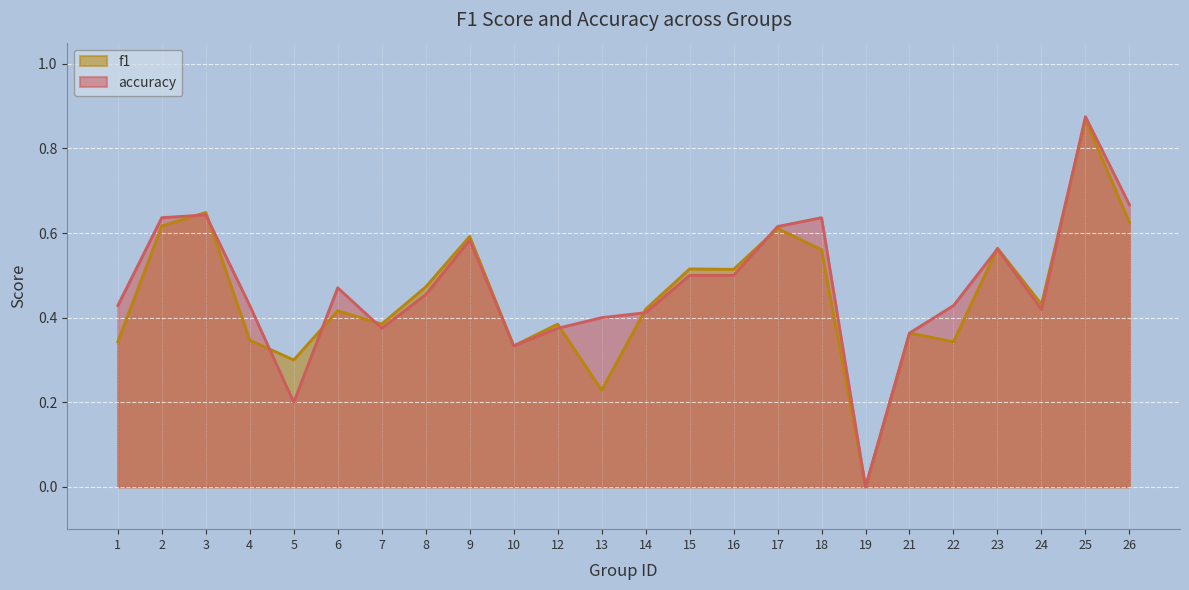

Which series has the largest total across all categories?

accuracy